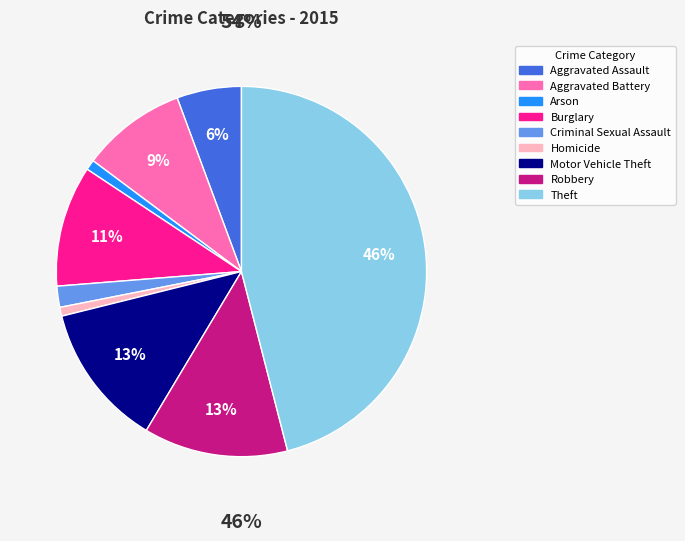

Combined, what portion of the pie is Criminal Sexual Assault and Robbery?

14.4%